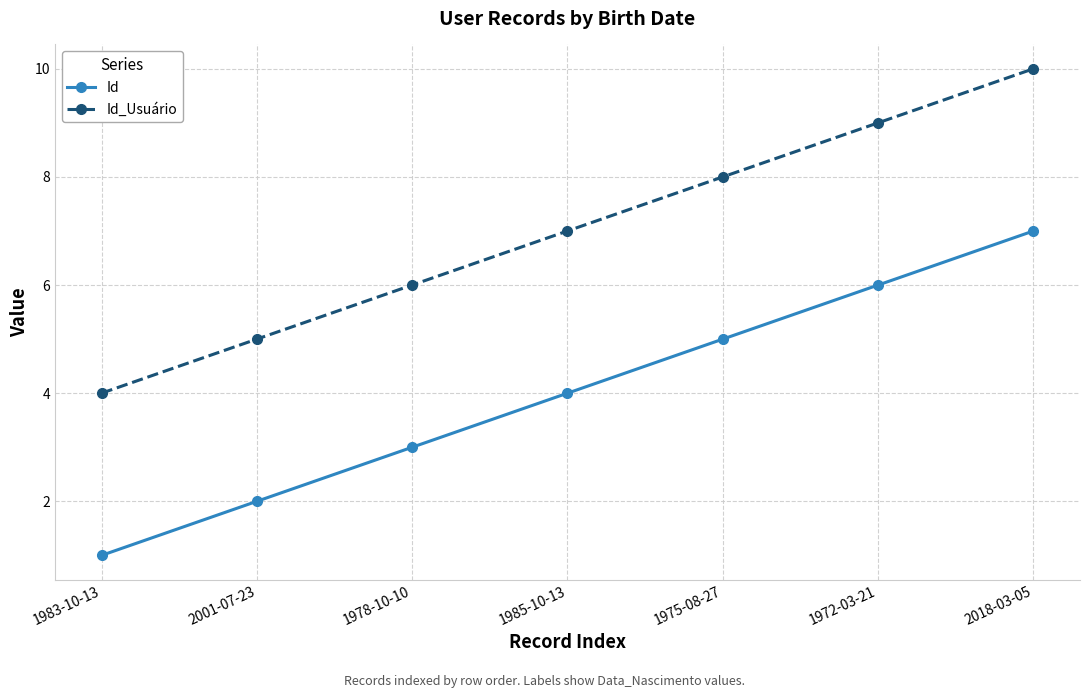

Reading right to left, extract all data points from this chart.

Id: 2018-03-05=7	1972-03-21=6	1975-08-27=5	1985-10-13=4	1978-10-10=3	2001-07-23=2	1983-10-13=1
Id_Usuário: 2018-03-05=10	1972-03-21=9	1975-08-27=8	1985-10-13=7	1978-10-10=6	2001-07-23=5	1983-10-13=4